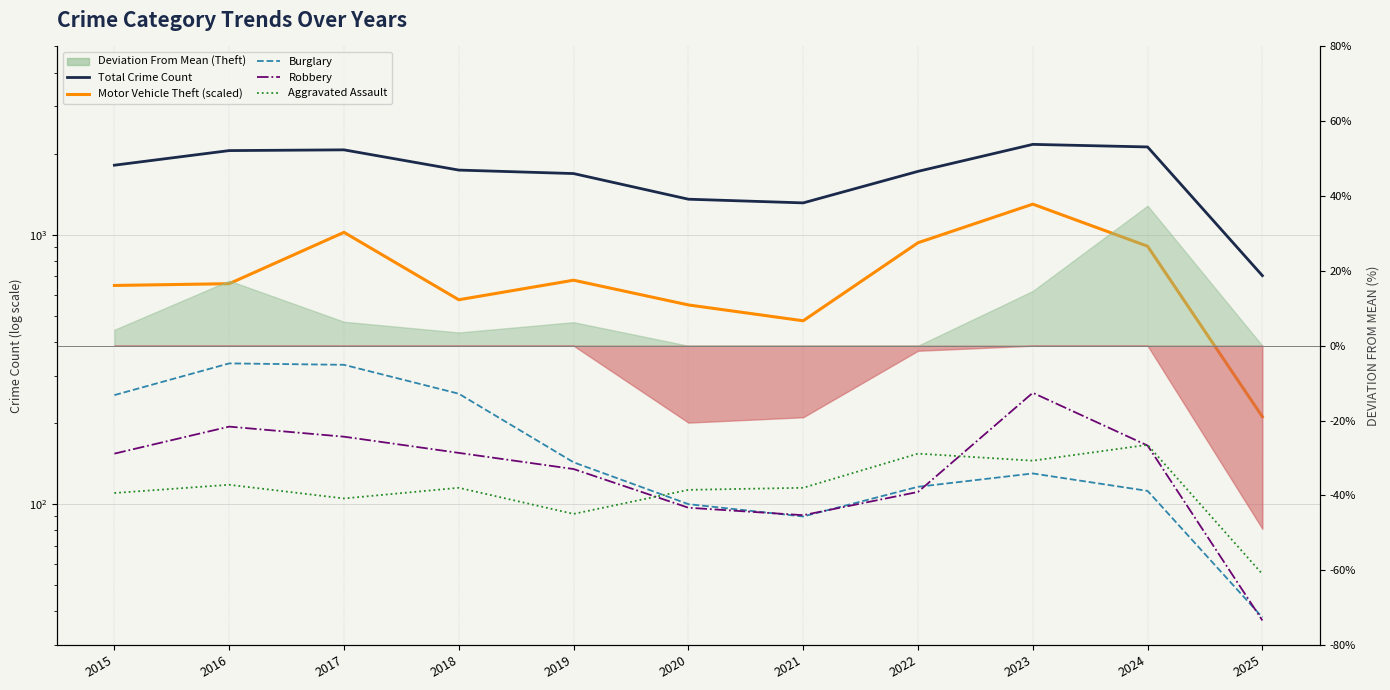

What is the total value across all series at 2023?

3998.0